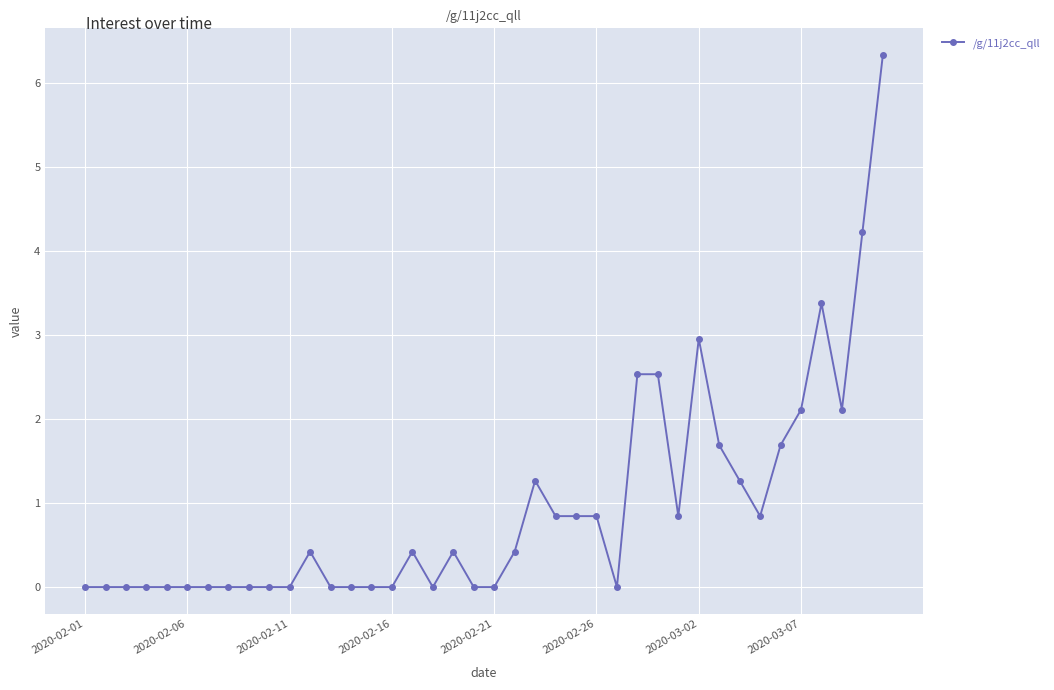

What is the greatest value displayed?

6.3